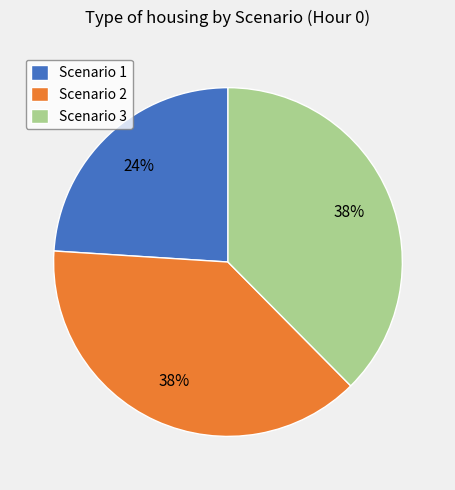

To the nearest percent, what percentage of the pie is Scenario 1?

24%